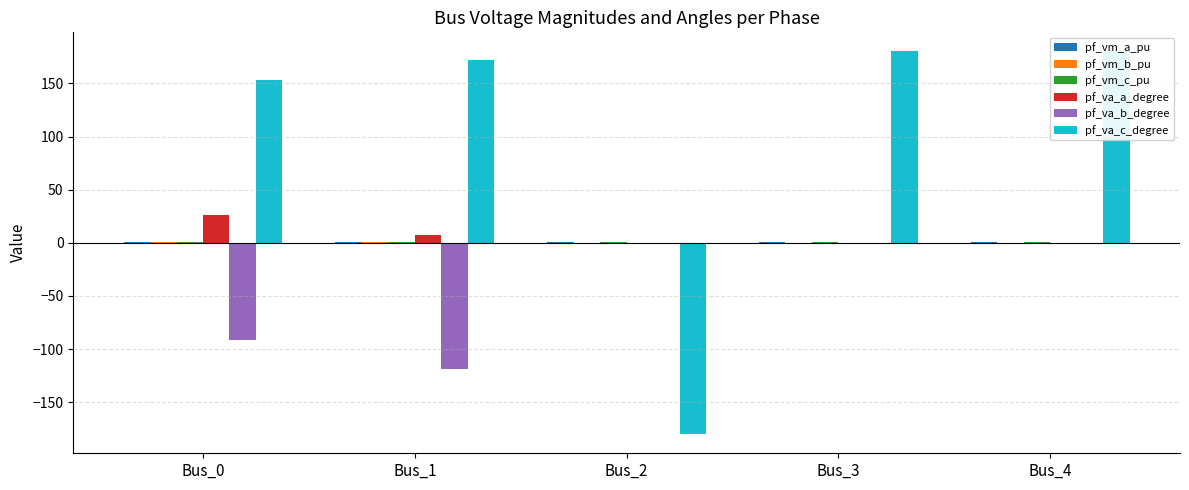

At which category is the sum across all series the highest?

Bus_3